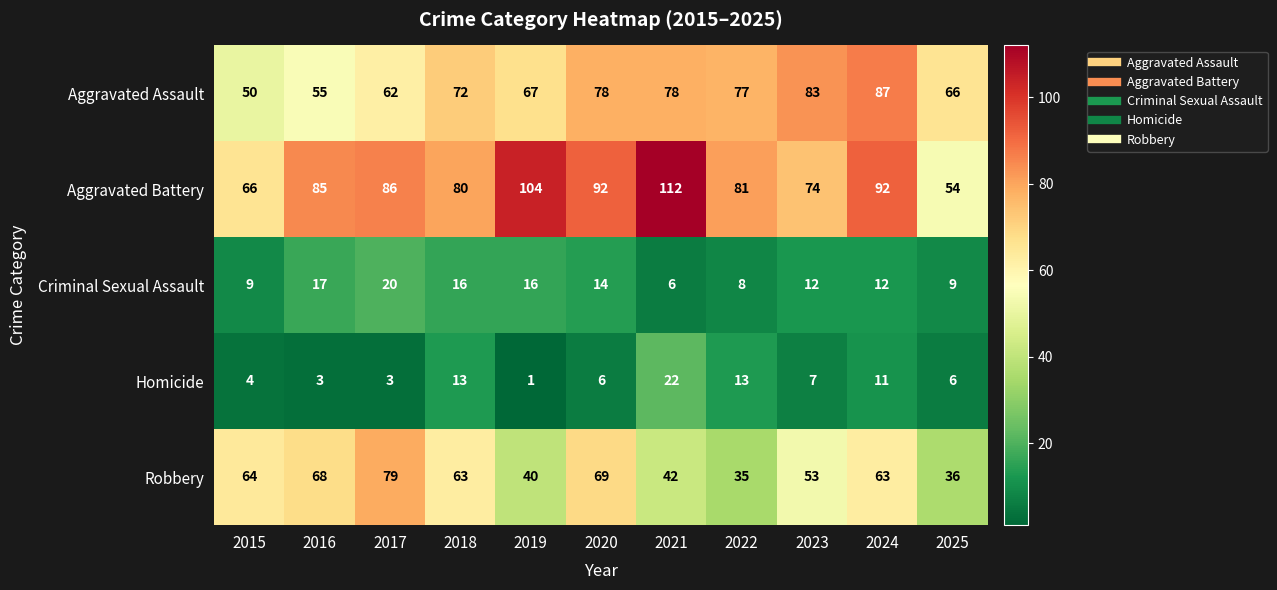

Rank the series by their maximum value, from lowest to highest.

Criminal Sexual Assault, Homicide, Robbery, Aggravated Assault, Aggravated Battery